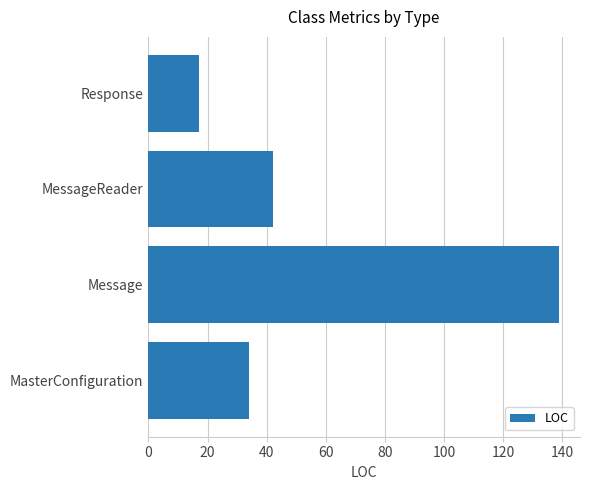

List the labels in order of value, smallest first.

Response, MasterConfiguration, MessageReader, Message